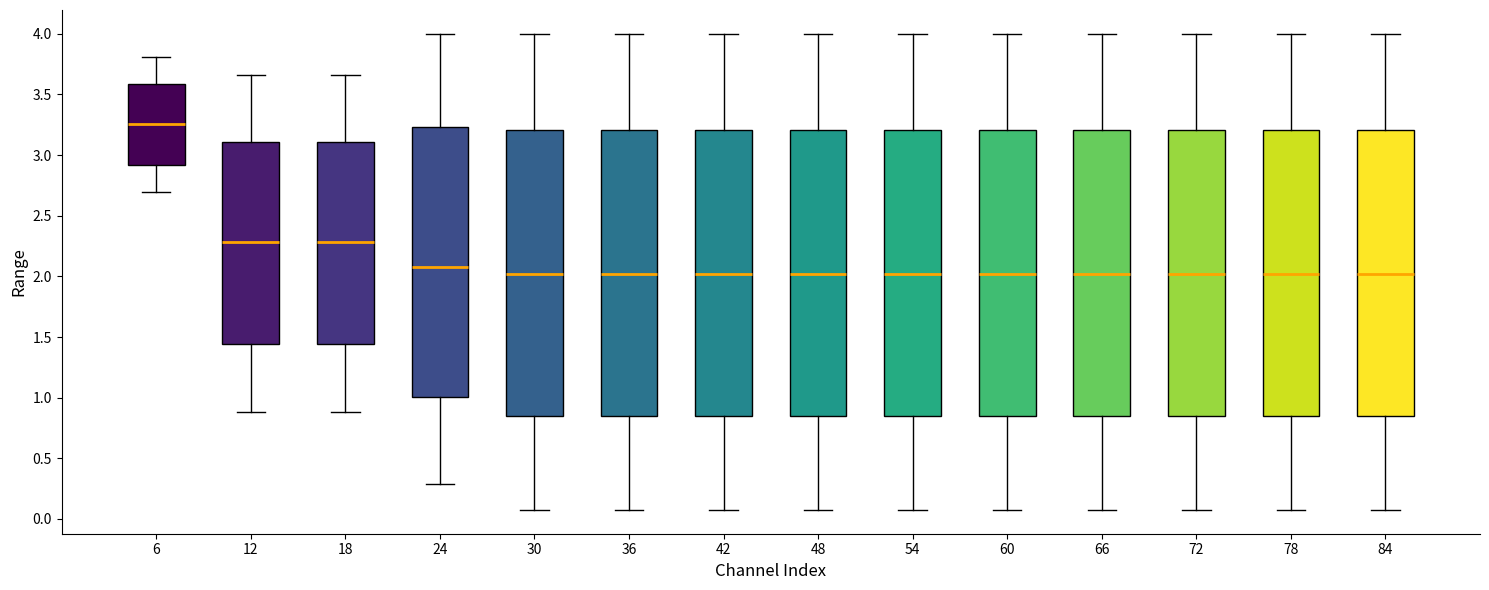

Where does the median line of the box at x = 78 sit on the y-axis? The values are not printed on the chart, so give them approximately, as read against the axis.

2.00